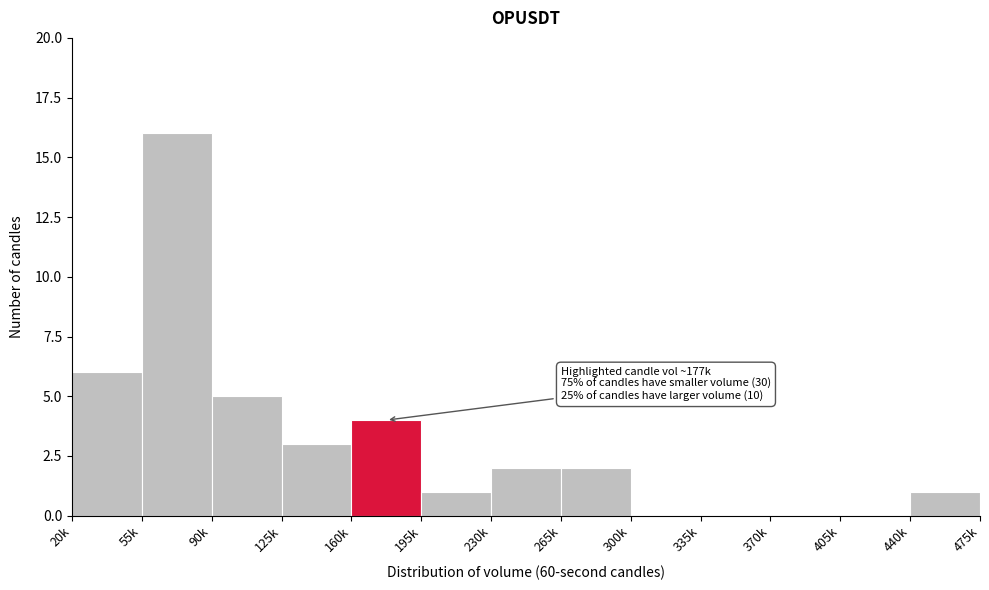

Reading left to right, transcribe all the data shown in this chart.

20k=6	55k=16	90k=5	125k=3	160k=4	195k=1	230k=2	265k=2	300k=0	335k=0	370k=0	405k=0	440k=1